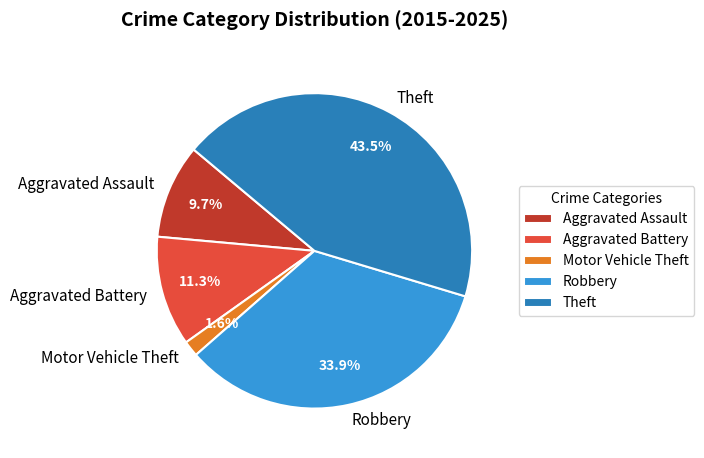

What portion of the pie excludes Robbery?

66.1%